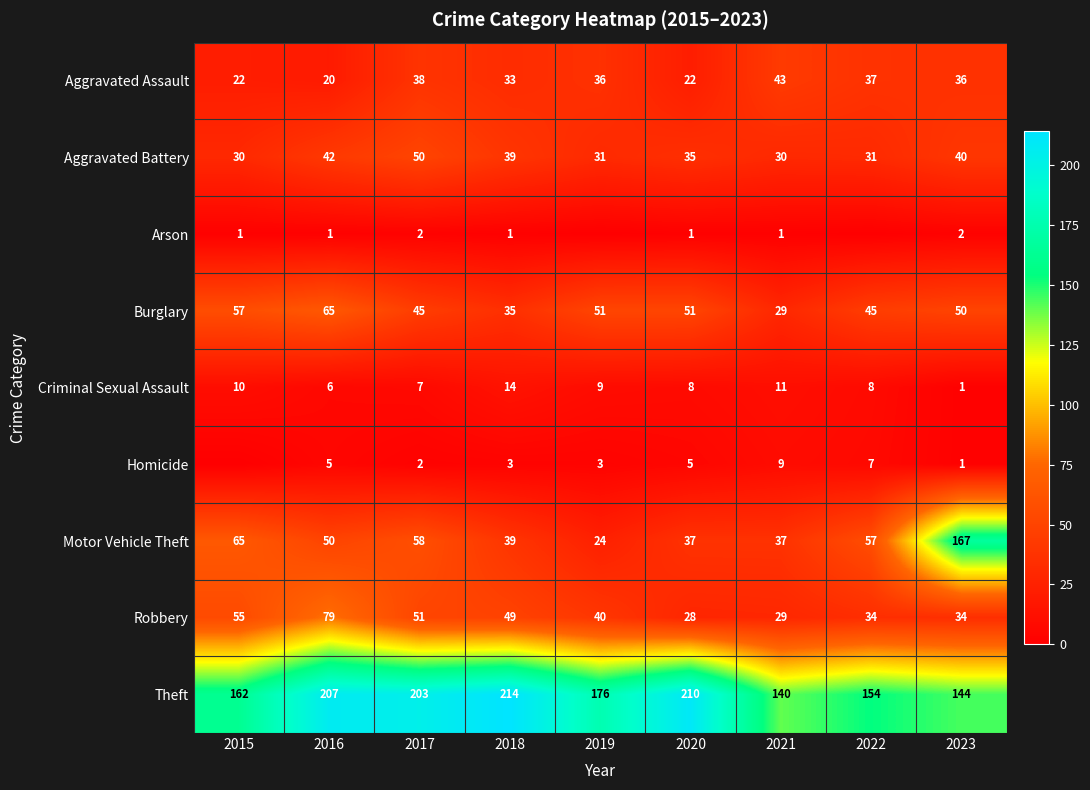

Where is Aggravated Assault nearest to the value 31?

2018